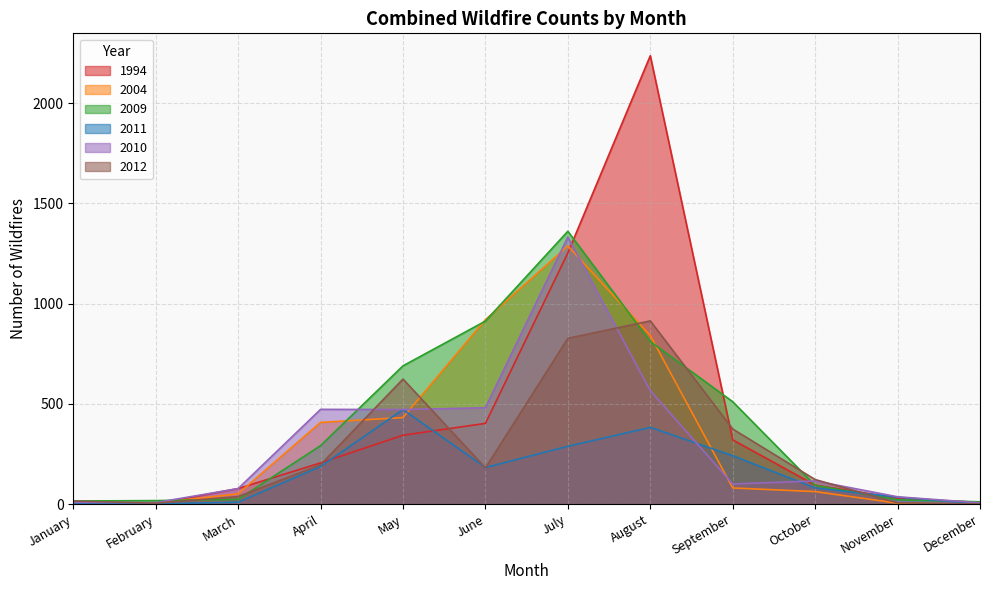

Reading left to right, what are all the values shown in this chart?

1994: 10	2	78	206	344	403	1253	2236	321	95	30	9
2004: 3	5	52	408	432	920	1288	841	81	63	5	1
2009: 16	18	24	292	690	913	1361	811	511	94	22	12
2011: 4	2	10	188	472	183	289	383	242	81	35	3
2010: 9	8	78	473	472	481	1332	566	101	116	37	7
2012: 16	5	38	197	624	181	827	914	375	123	7	1